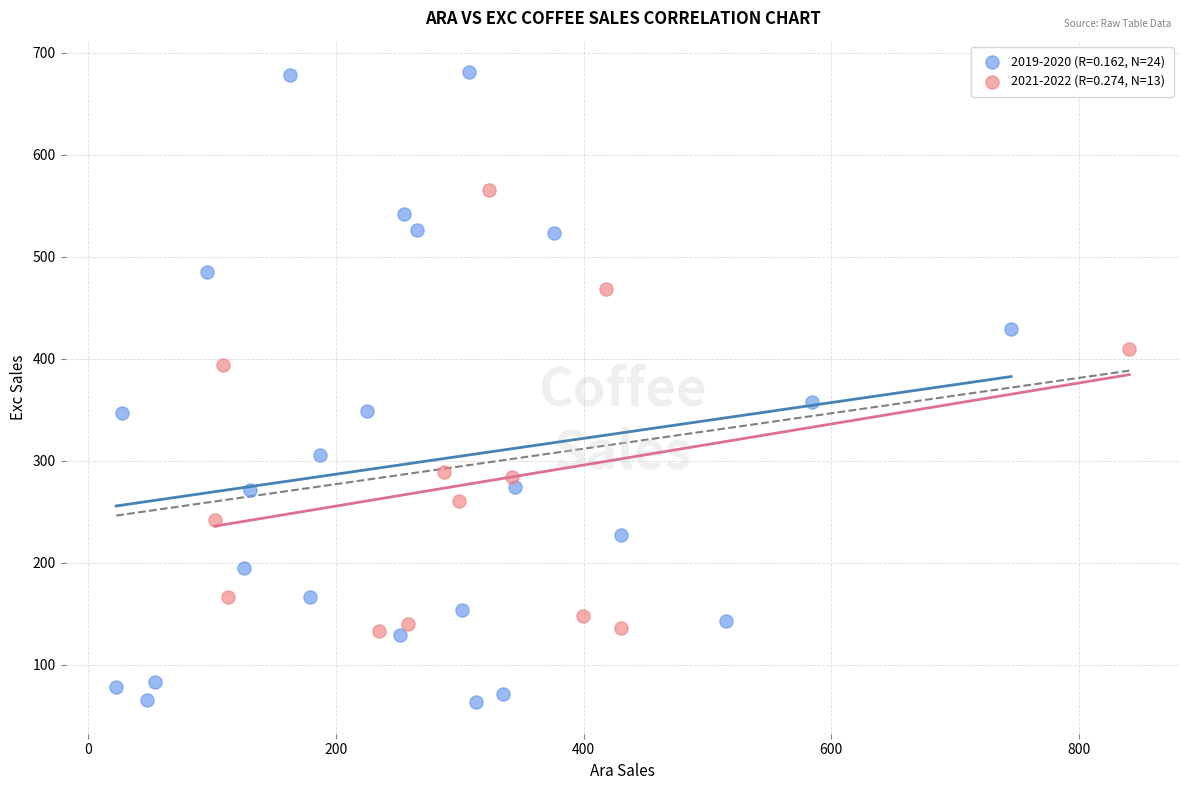

Which series contains the lowest Y value?

2019-2020 (R=0.162, N=24)